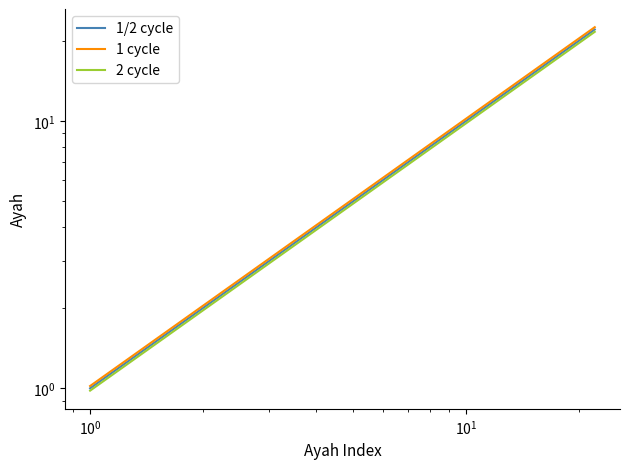

What is the difference between the maximum and minimum values in the 1 cycle series?

21.4